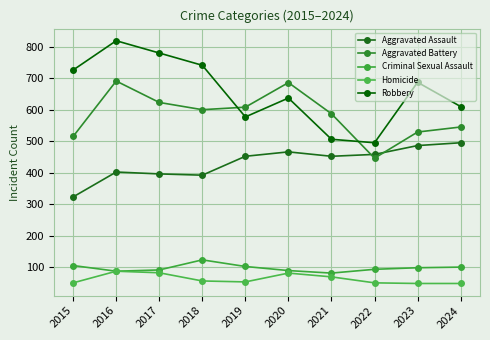

The value of Homicide at 2015 is 50. True or false?

True